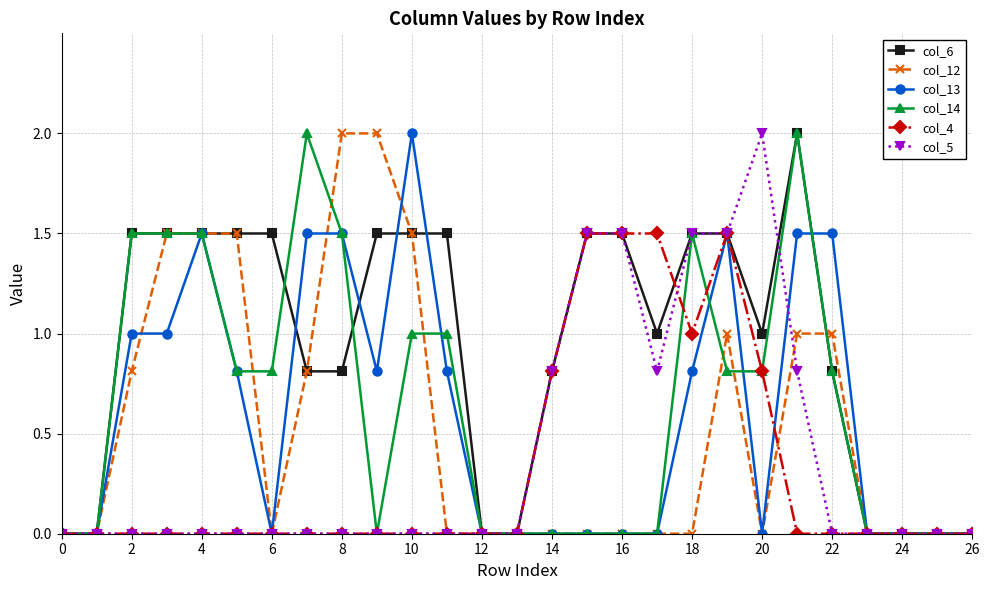

True or false: col_14 has more than 2 points higher than both neighbors.

True